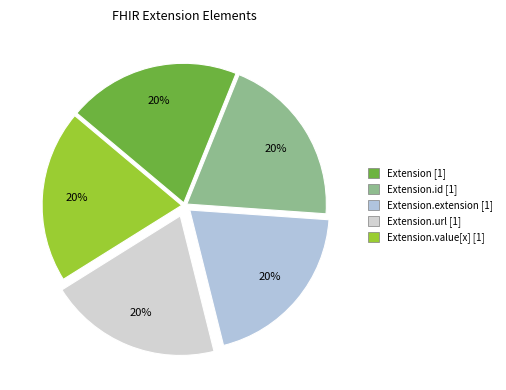

Which slice is the largest?

Extension.url